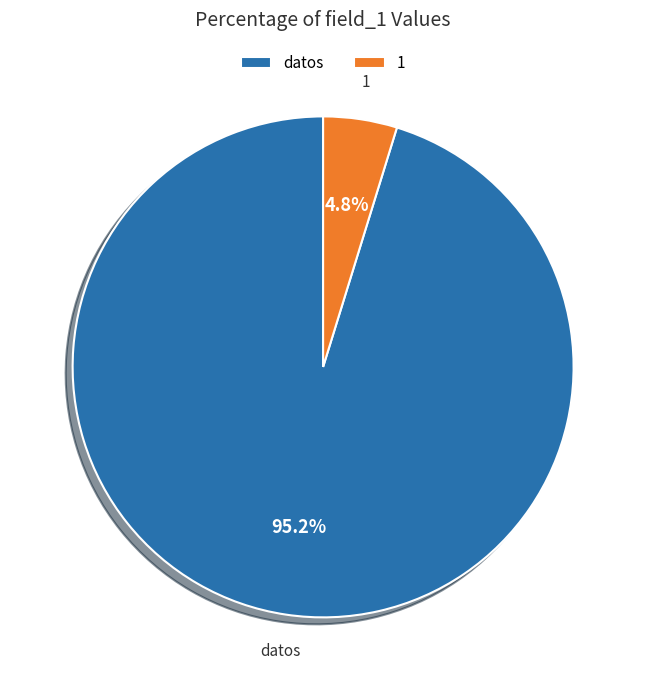

What percentage is the datos slice, to the nearest percent?

95%